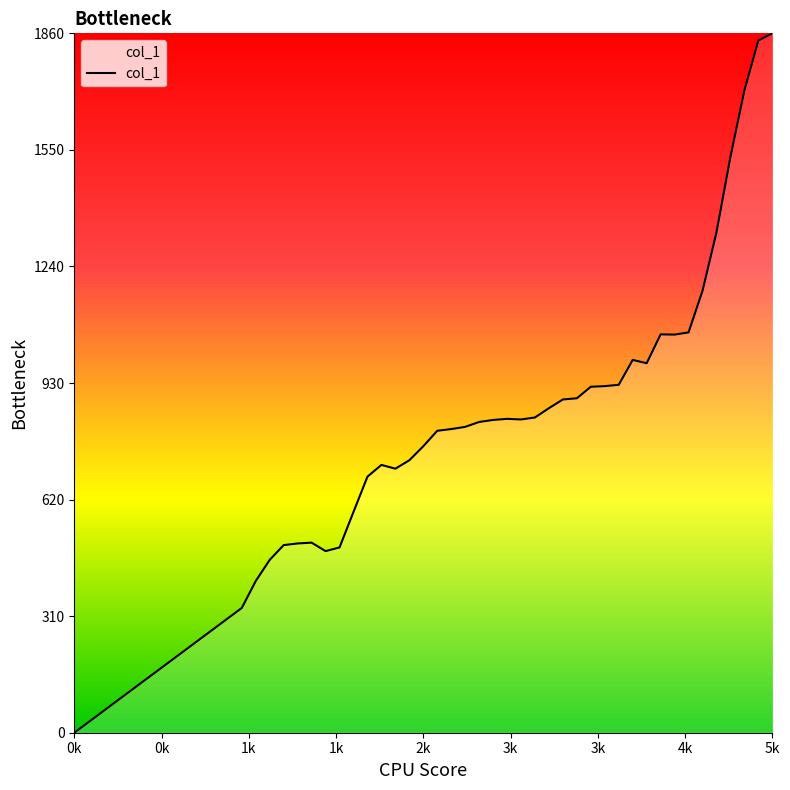

What is the greatest value displayed?

1859.8